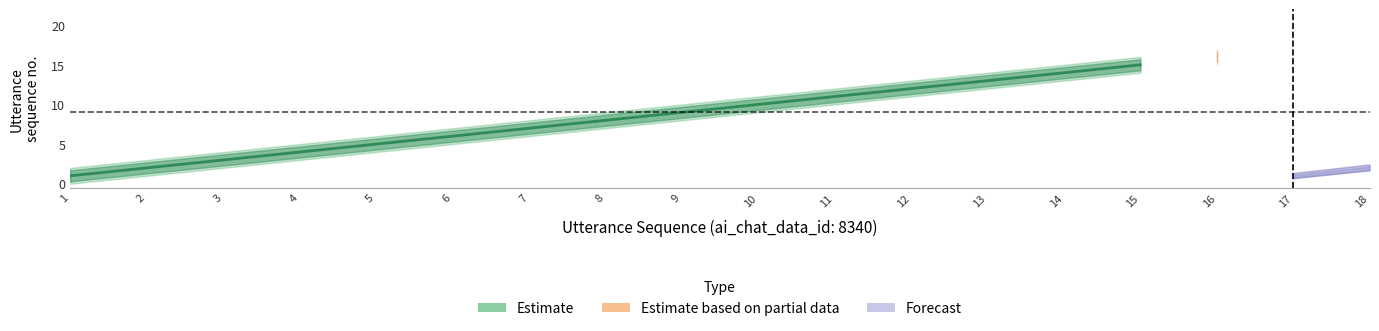

What is the greatest value displayed?

15